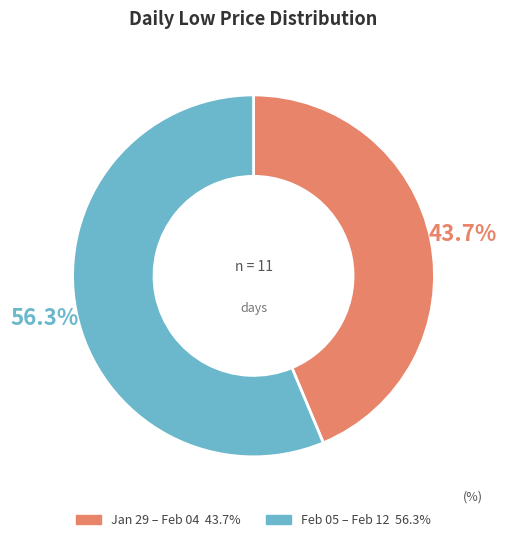

Is there any slice that represents more than half of the pie?

Yes